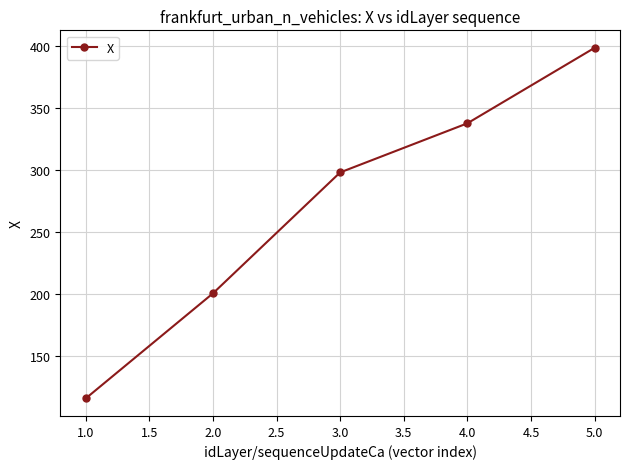

List the labels in order of value, largest first.

5.0, 4.0, 3.0, 2.0, 1.0